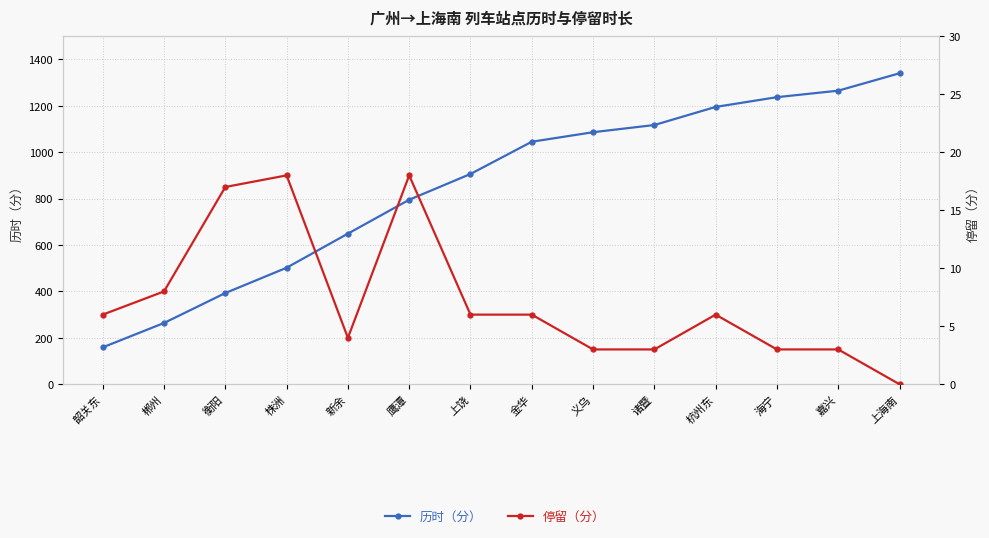

What are all the series names shown in the legend?

历时（分）, 停留（分）